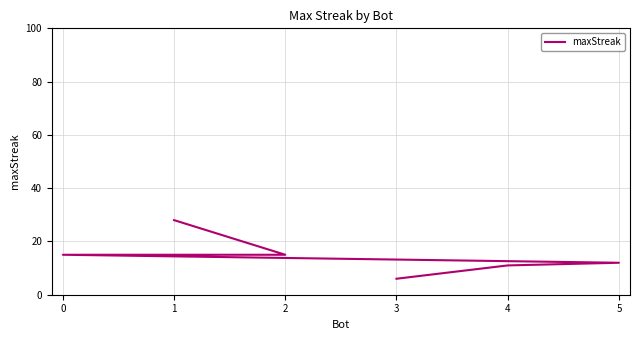

Which has a higher value, 3 or 5?

5